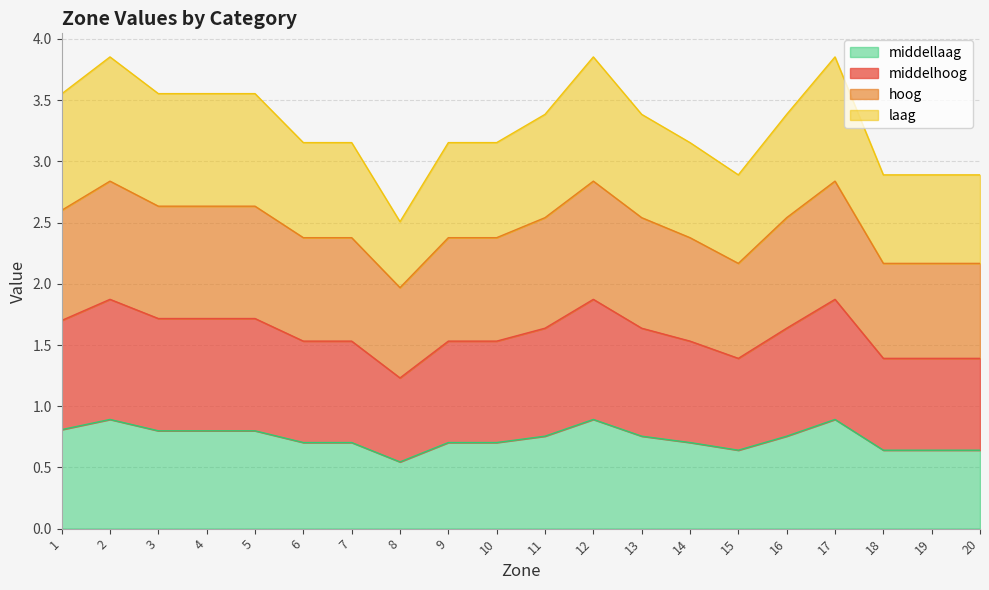

How many lines are shown in the chart?

4